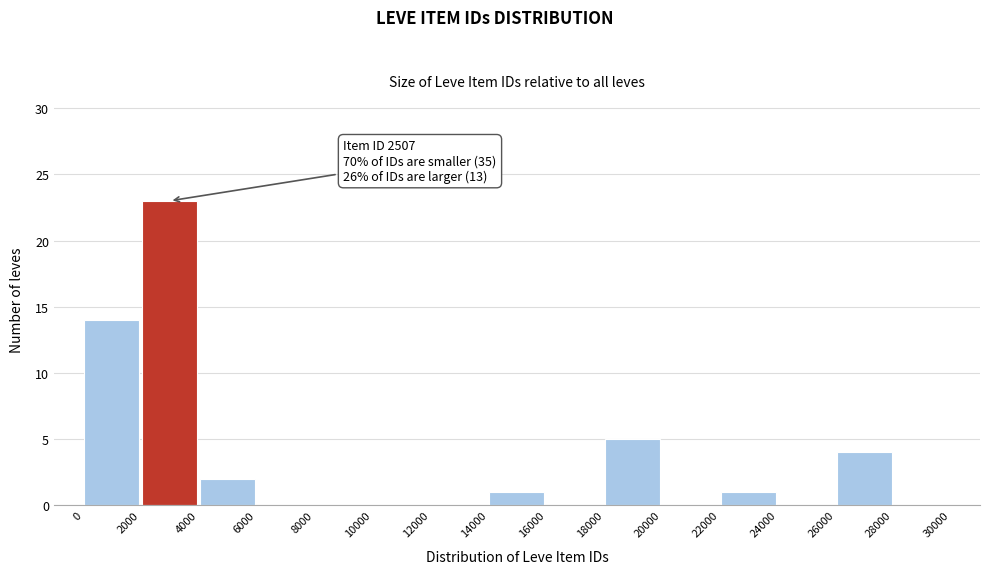

Over which range of the x-axis is the bar tallest?

2000 to 4000